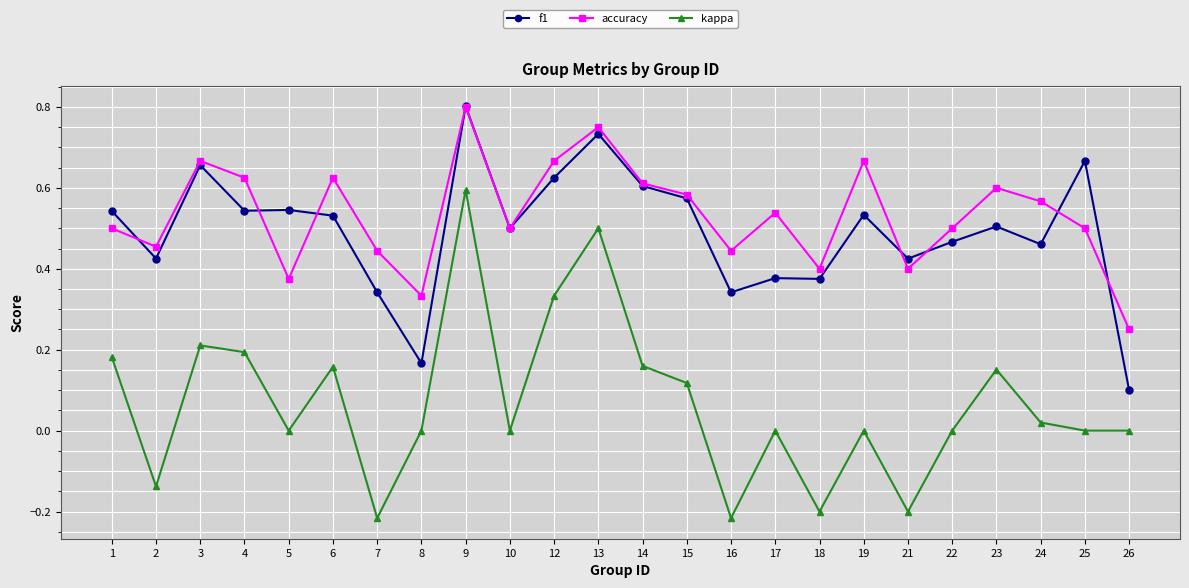

At 5, list the series in order from smallest to largest.

kappa, accuracy, f1